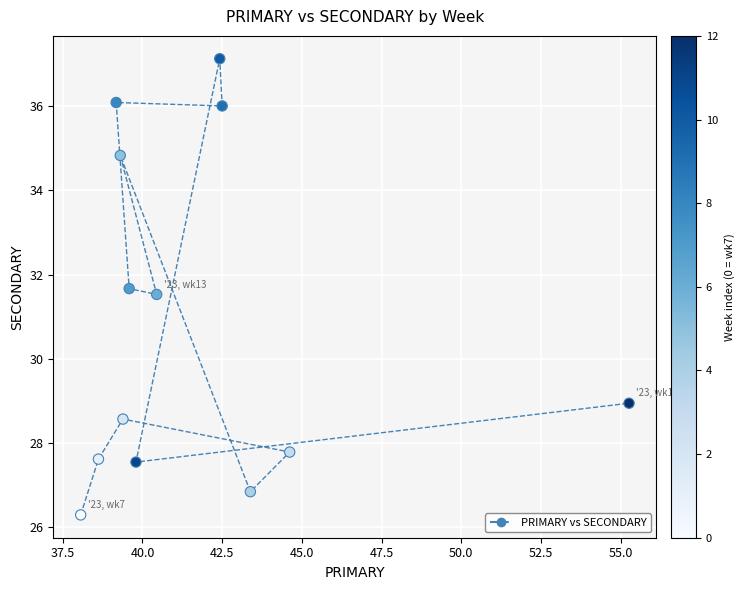

What Y value in the scatter plot is closest to 31?

31.5